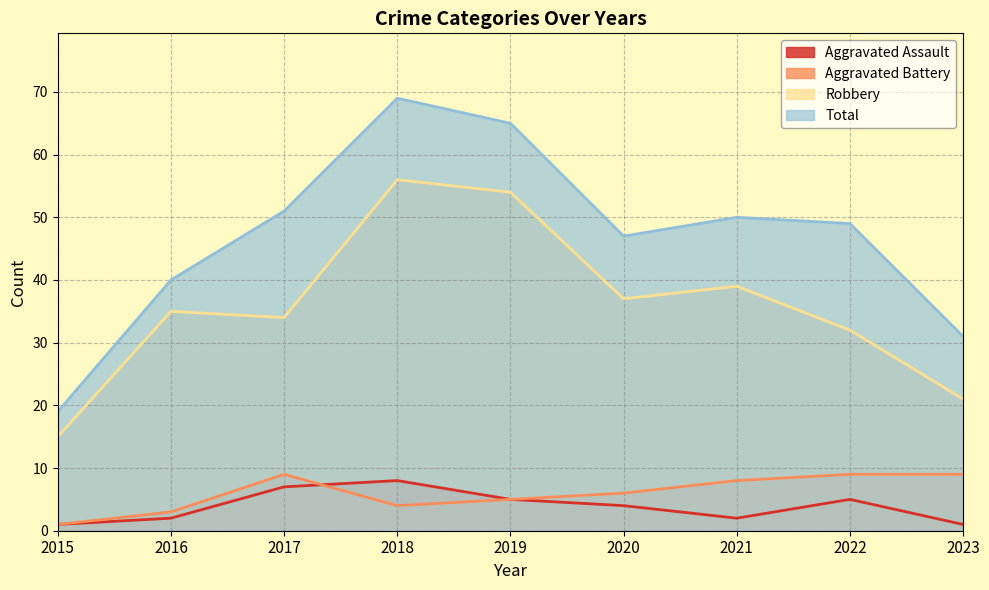

True or false: Aggravated Assault and Total intersect in this chart.

False